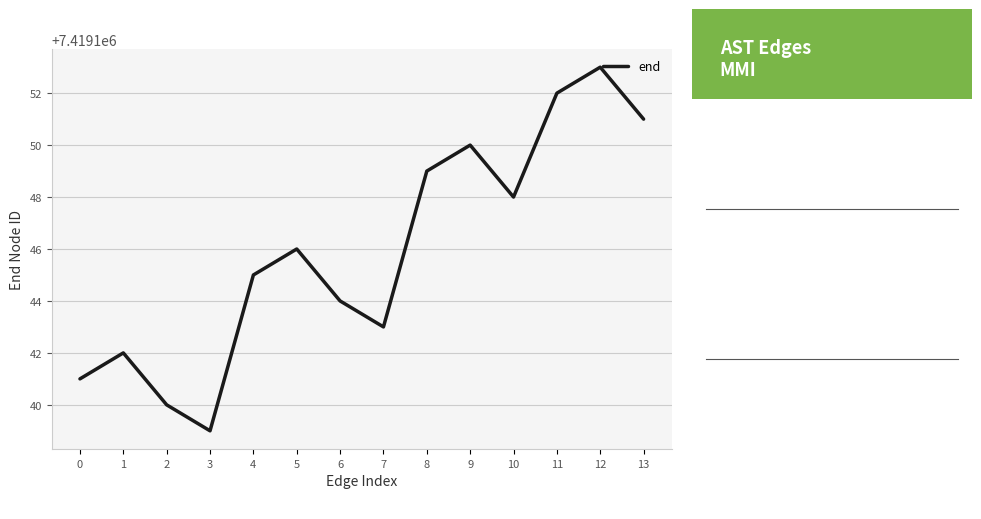

What is the sum of all values?

103868043